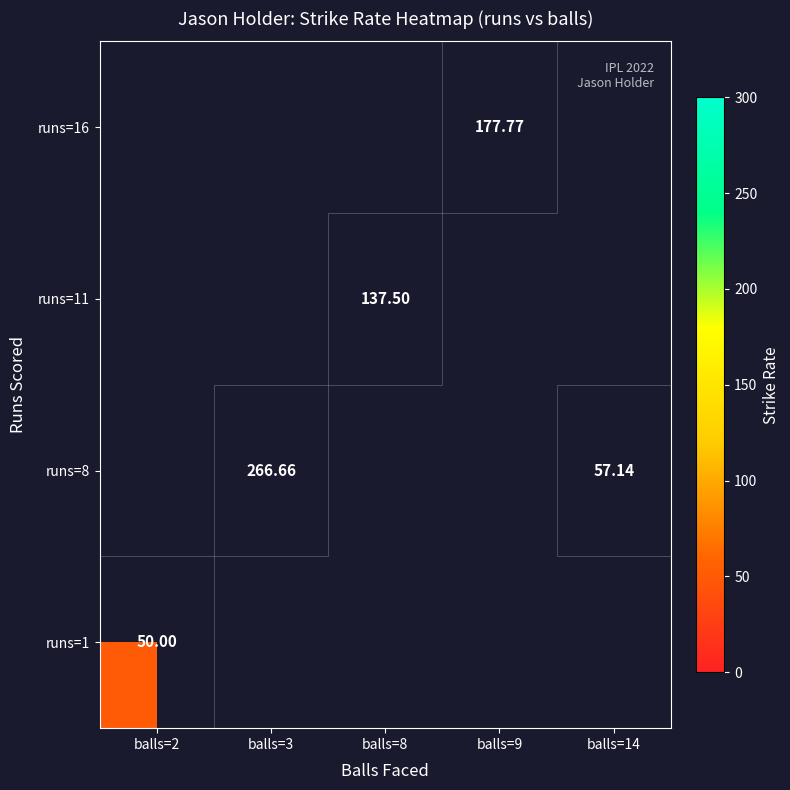

At how many categories does at least one series exceed 93?

3